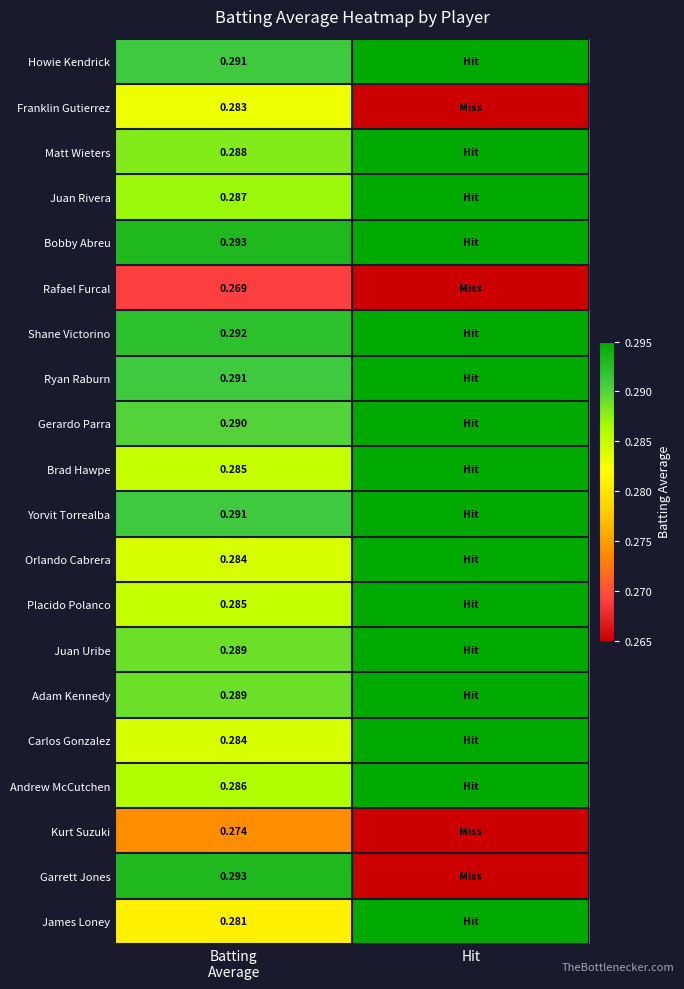

What is the maximum value shown in the chart?

0.3